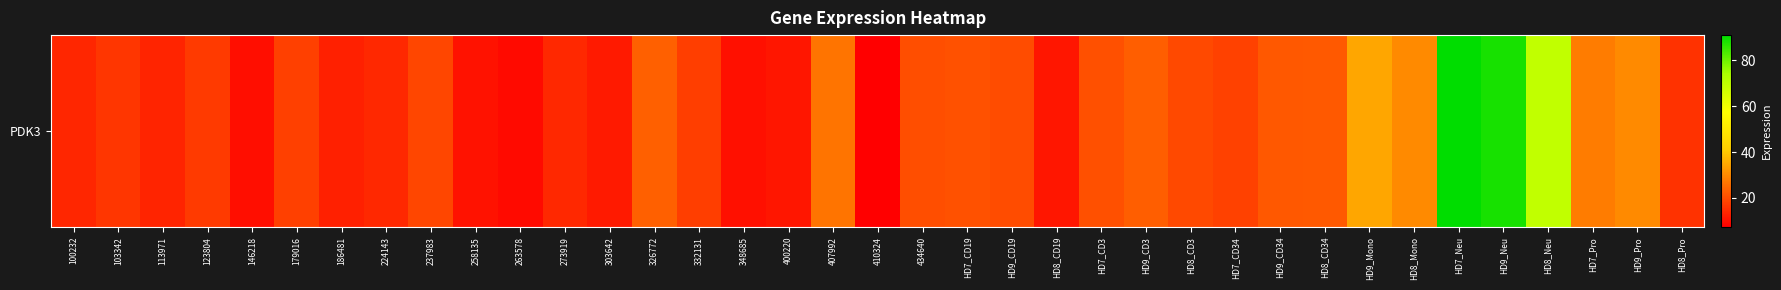

What is the sum of all values?

858.7